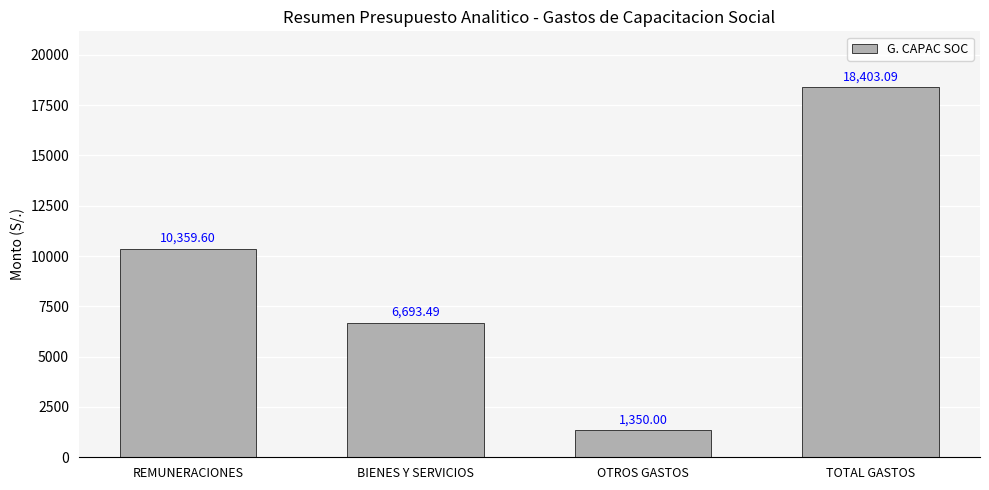

What is the difference between the maximum and second lowest values?

11709.6